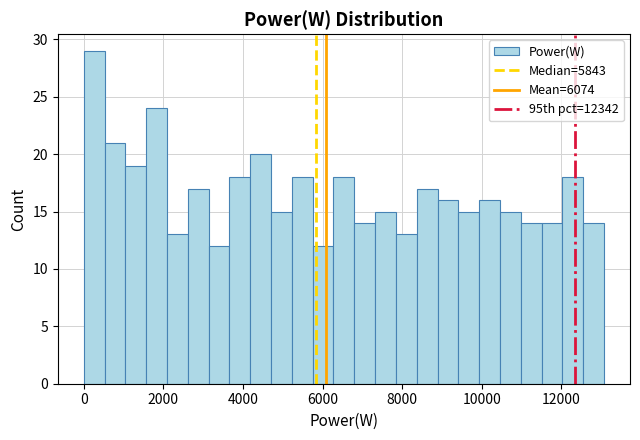

Read against the x-axis, roughly where is the centre of the tallest bar?

200